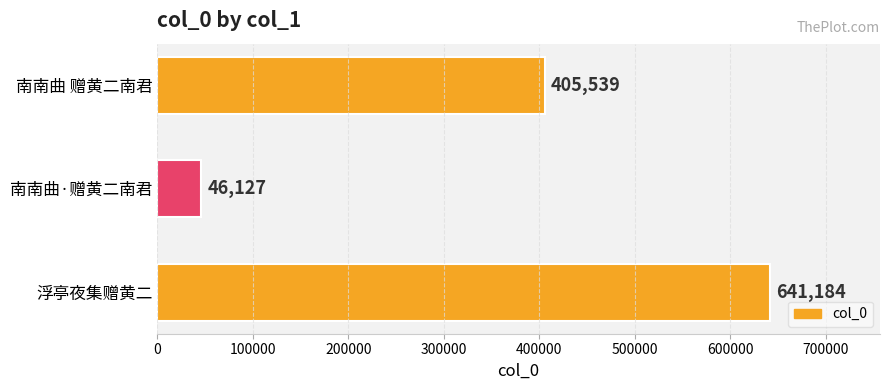

Rank the categories by value from highest to lowest.

浮亭夜集赠黄二, 南南曲 赠黄二南君, 南南曲·赠黄二南君